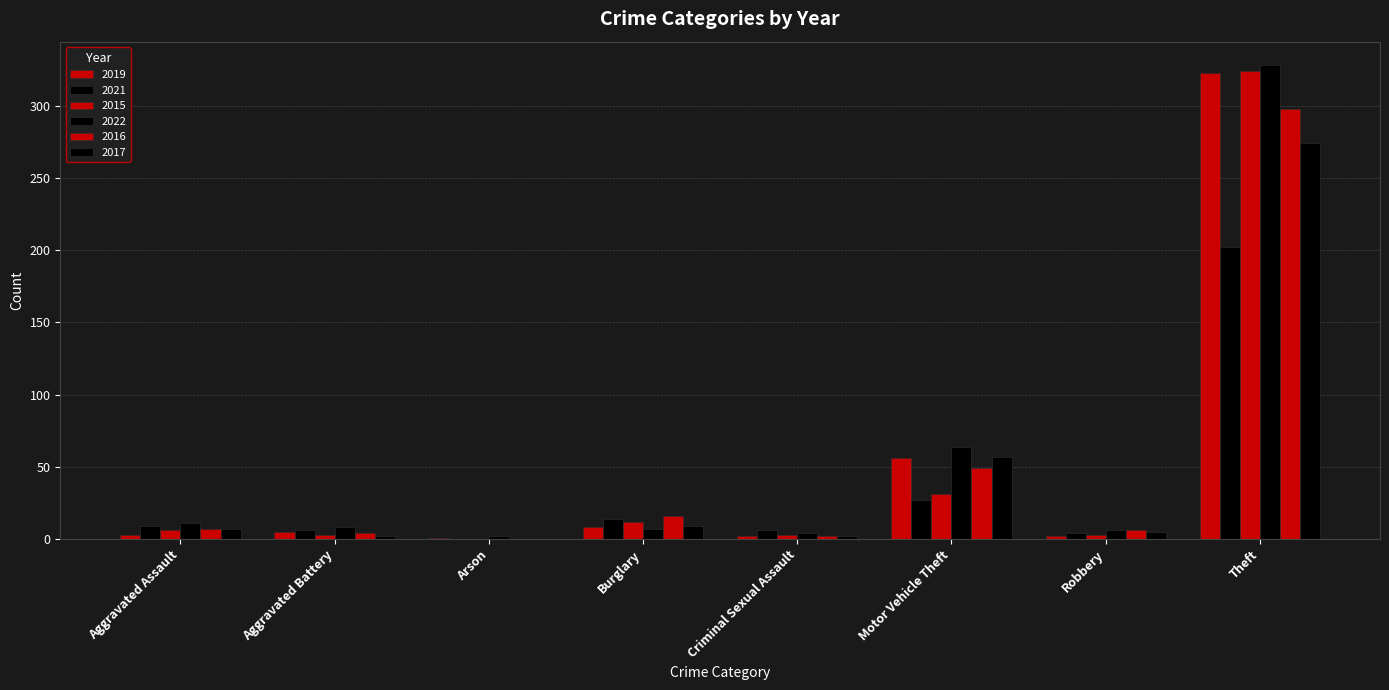

How many groups of bars are there?

8